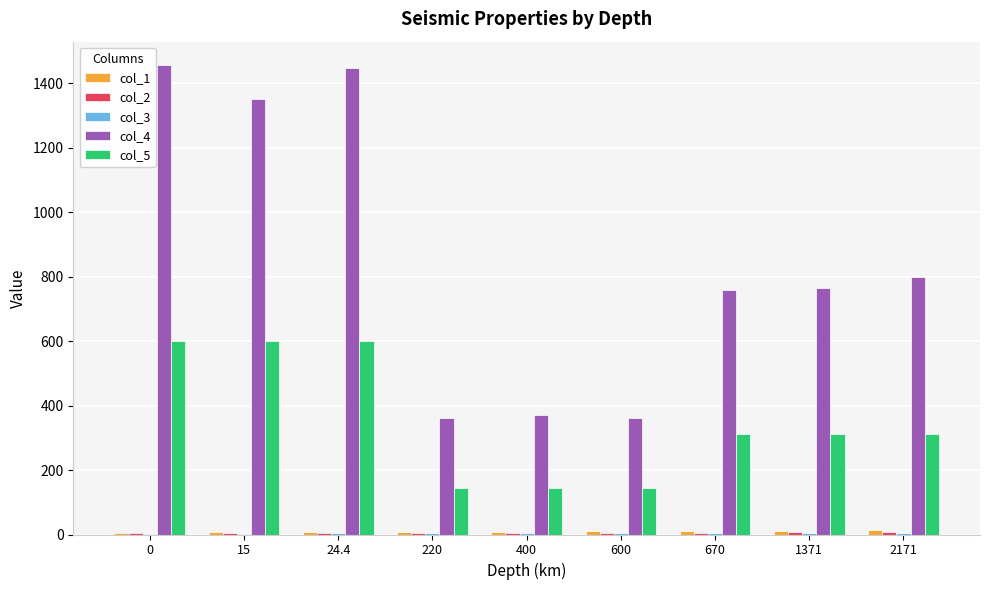

What is the spread (max minus min) of values at 24.4?

1442.6